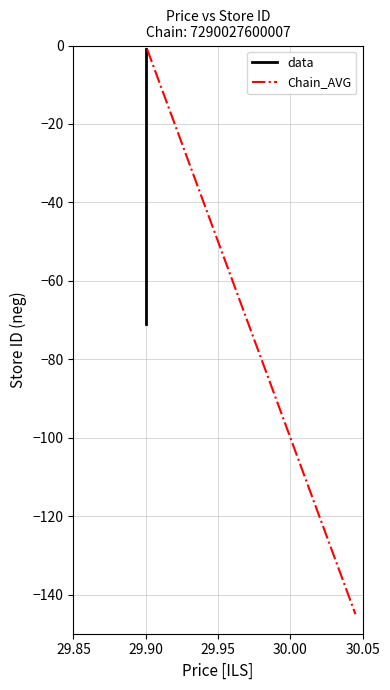

What is the minimum value for Chain_AVG?

-145